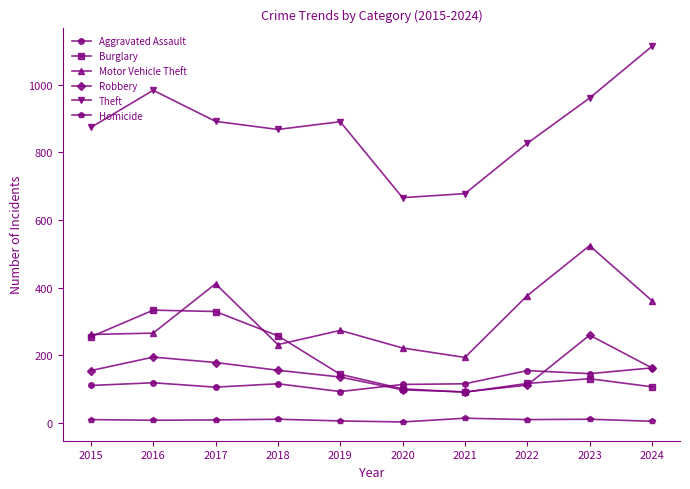

True or false: Homicide has a value of 9 at 2022.

True